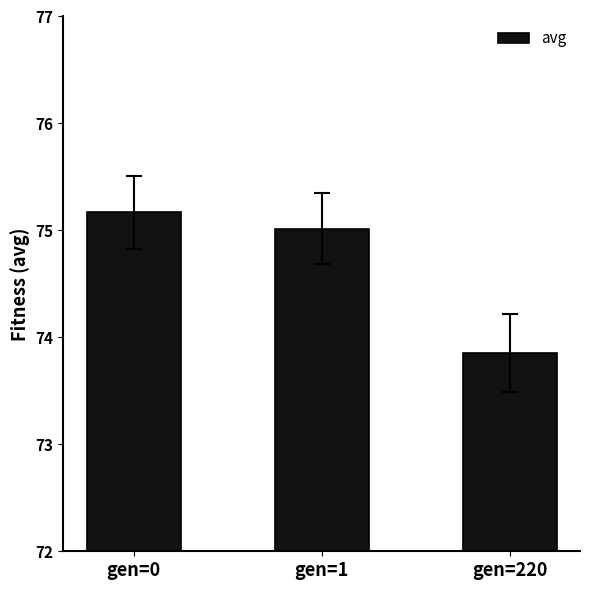

What is the smallest value displayed?

73.9